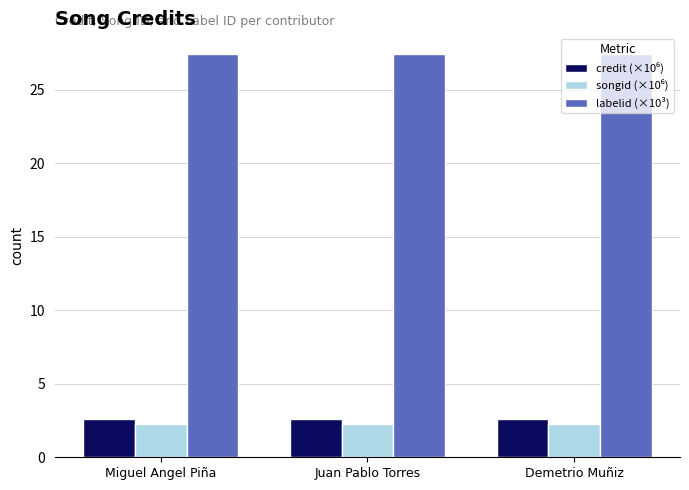

Are the bars grouped side by side (vs. stacked)?

Yes